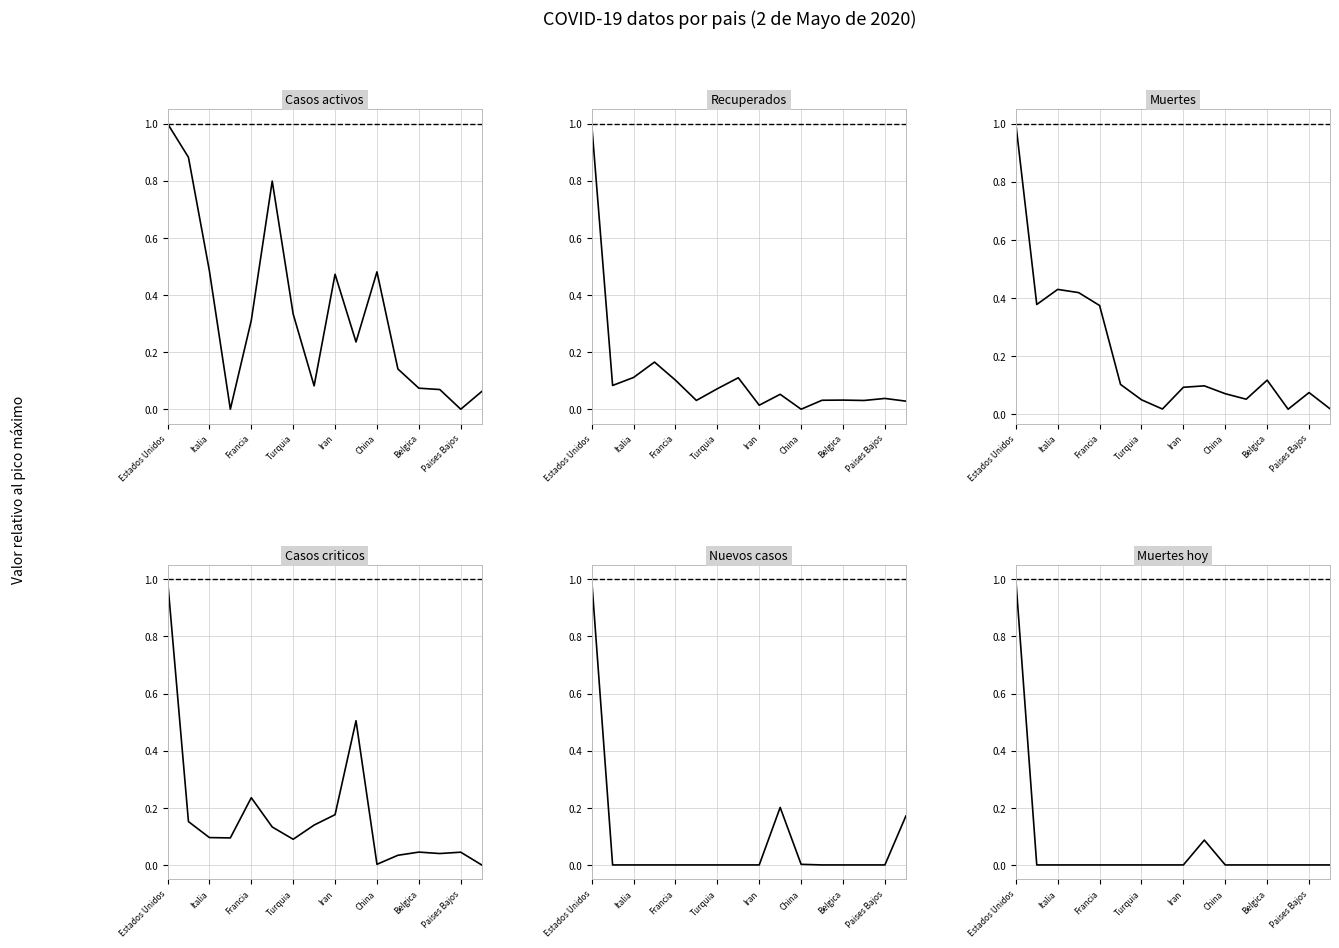

What is the spread (max minus min) of values at Iran?

0.5